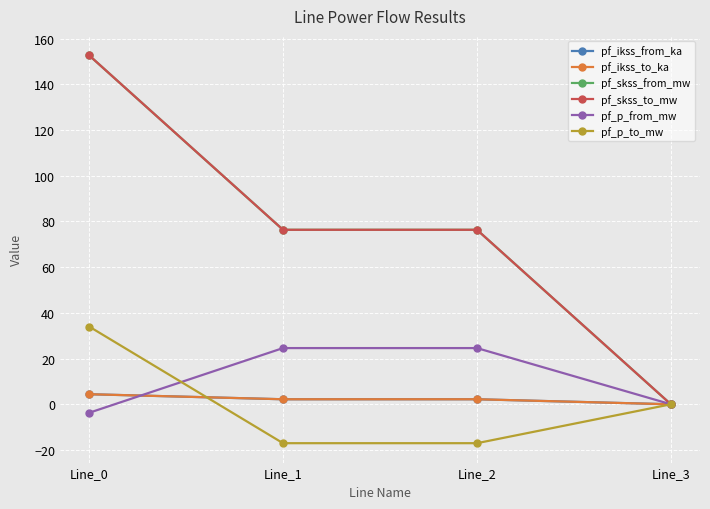

True or false: pf_p_from_mw and pf_p_to_mw intersect in this chart.

True